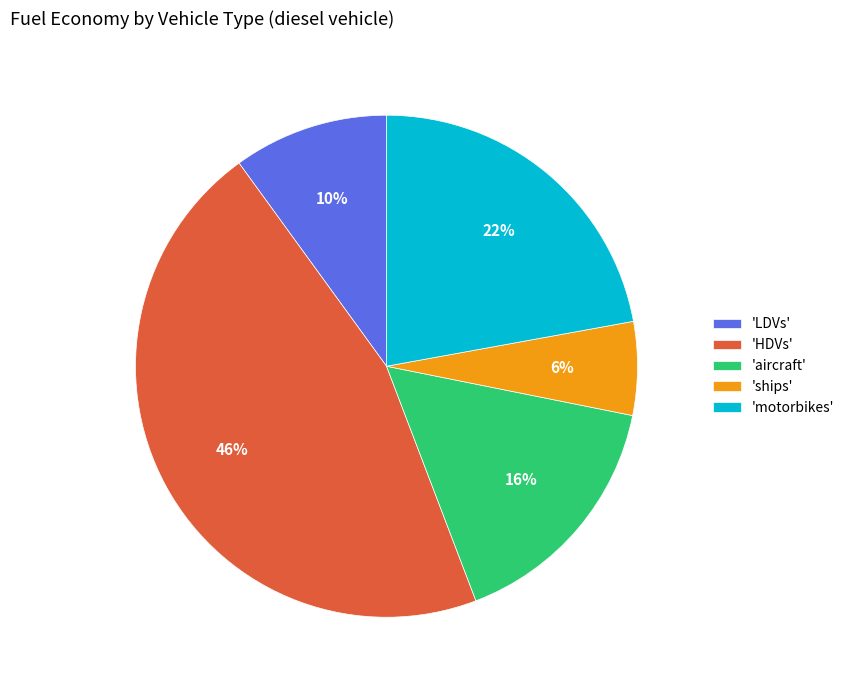

What percentage is the 'ships' slice, to the nearest percent?

6%